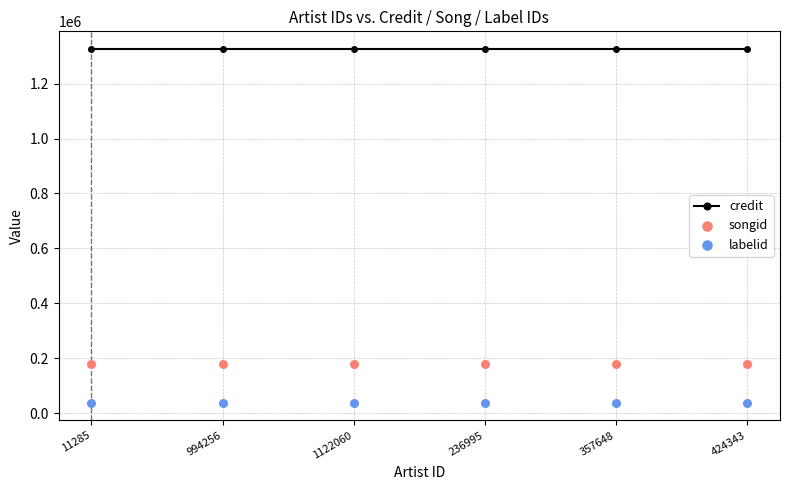

Which series has the largest total across all categories?

credit